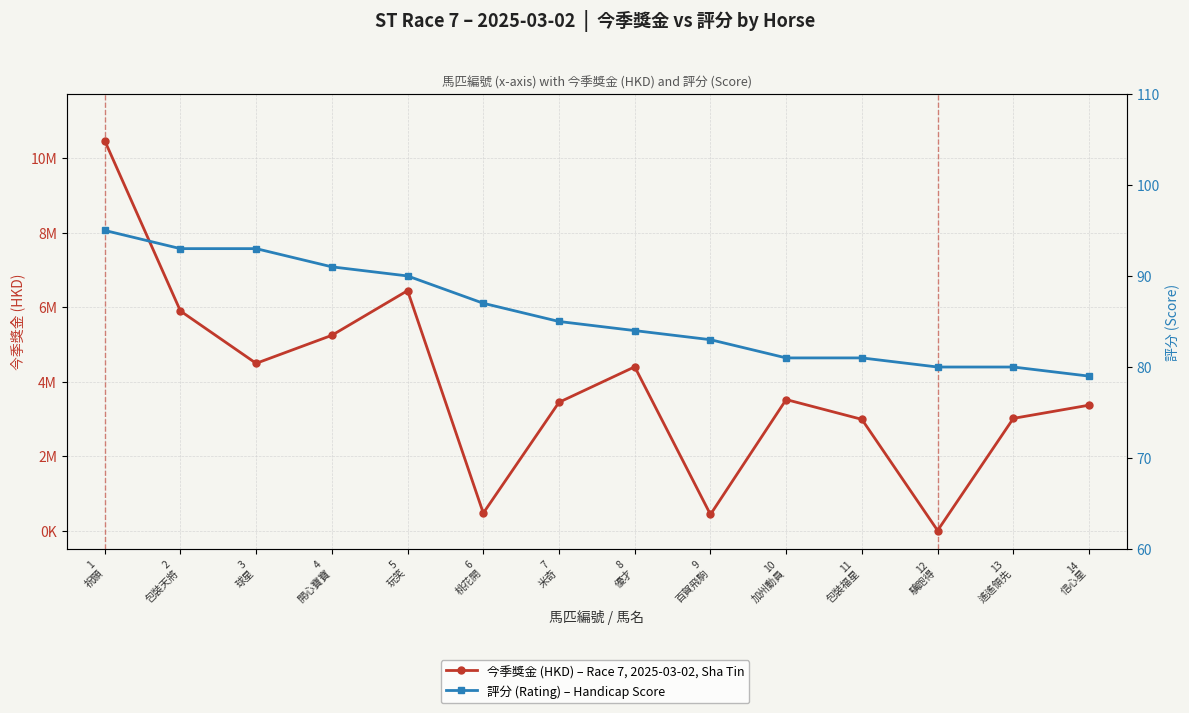

List the labels in order of 評分 (Score) value, largest first.

1
祝願, 2
包裝天將, 3
球星, 4
開心寶寶, 5
玩笑, 6
桃花開, 7
米奇, 8
優才, 9
百賀飛駒, 10
加州動員, 11
包裝福星, 12
驥跑得, 13
遙遙領先, 14
信心星